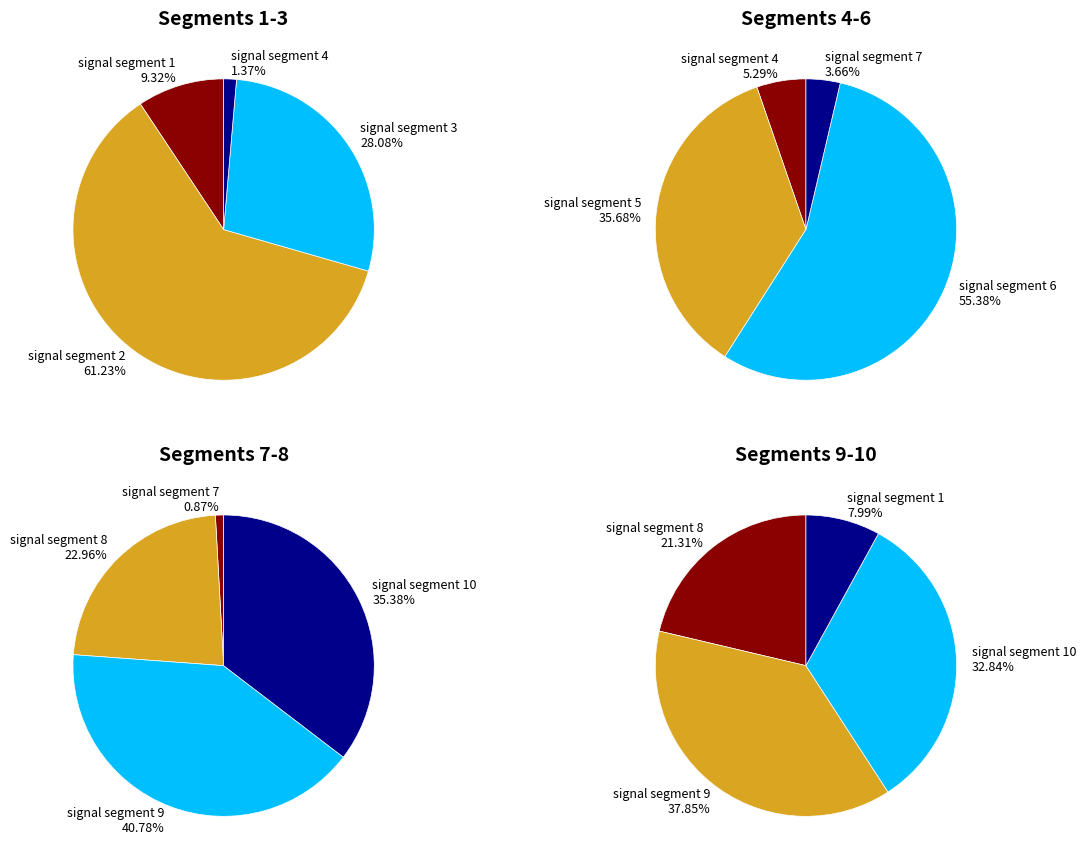

Does signal segment 1 account for over 50% of the chart?

No